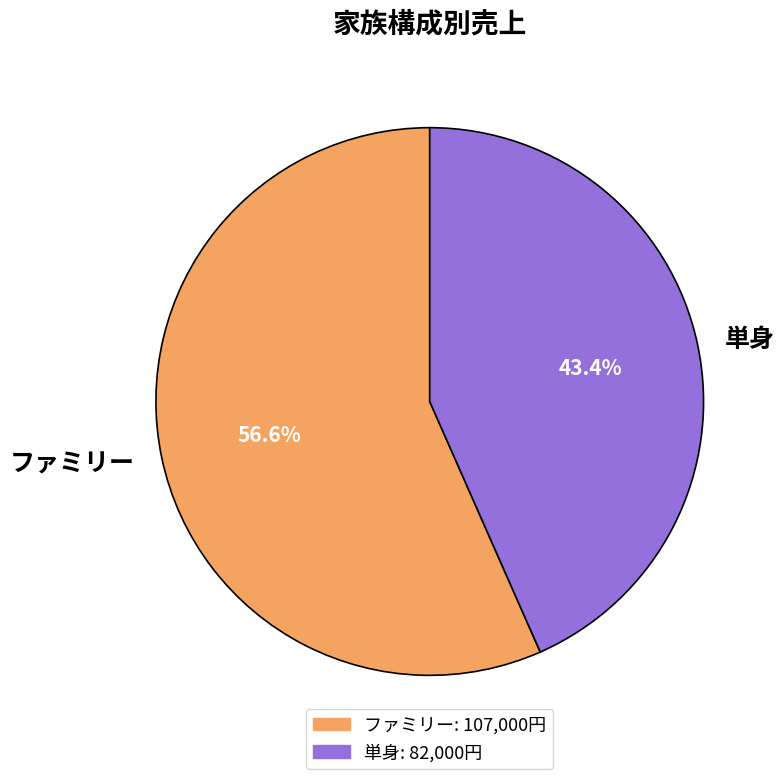

To the nearest percent, what is the average slice percentage?

50%